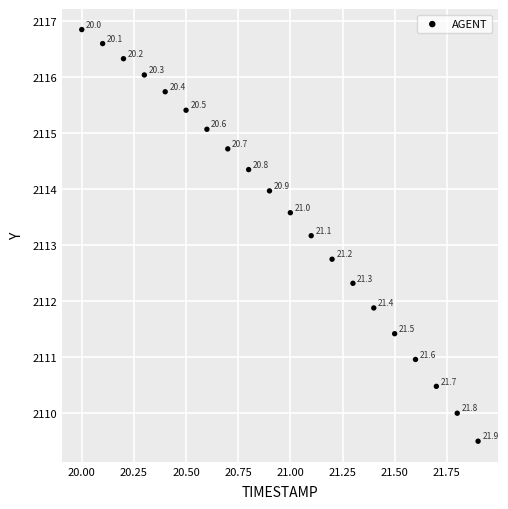

What is the range of X values (max minus min)?

1.9